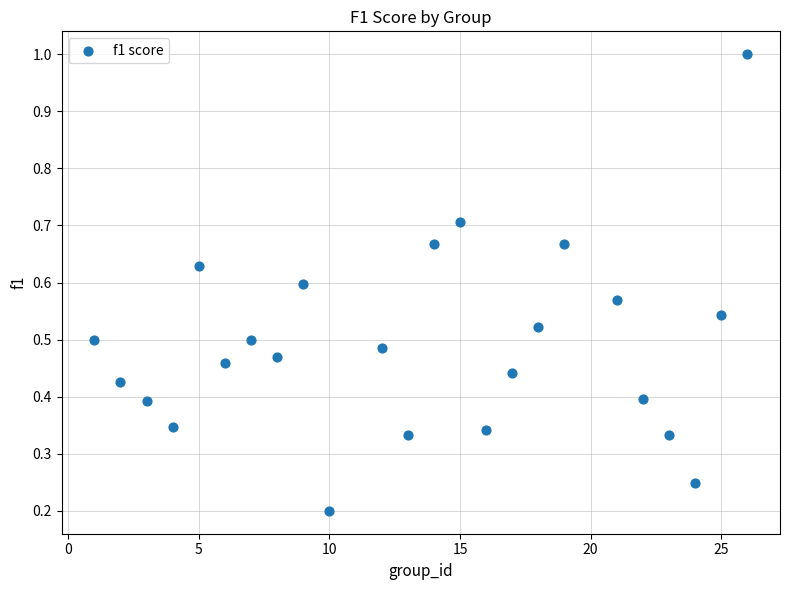

What is the range of Y values (max minus min)?

0.8